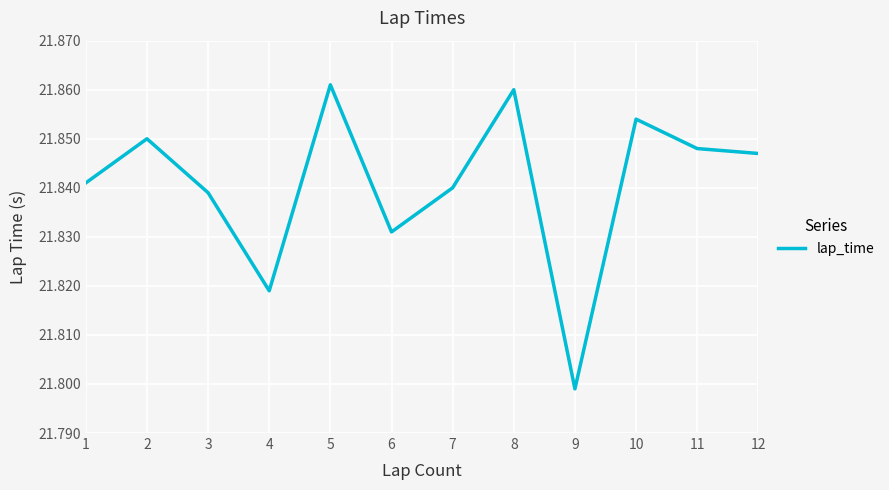

At which category does the data reach its first local peak?

2